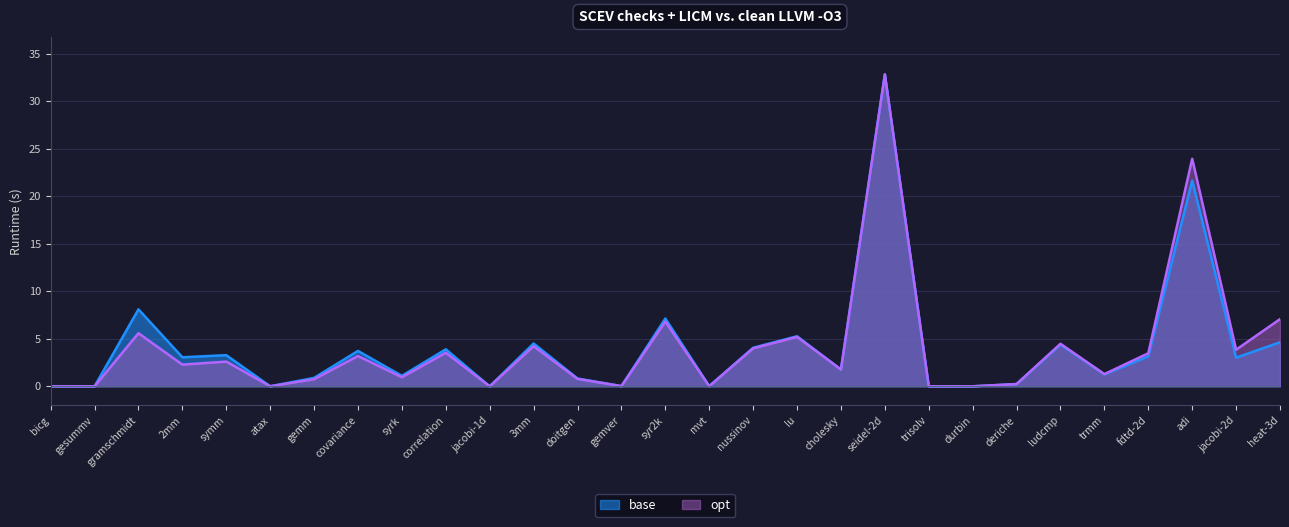

True or false: base and opt cross at least once.

True